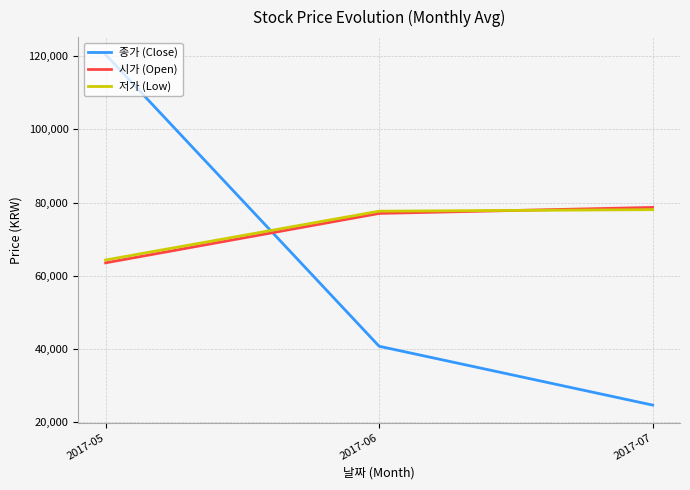

True or false: 종가 (Close) has a value of 55947 at 2017-06.

False